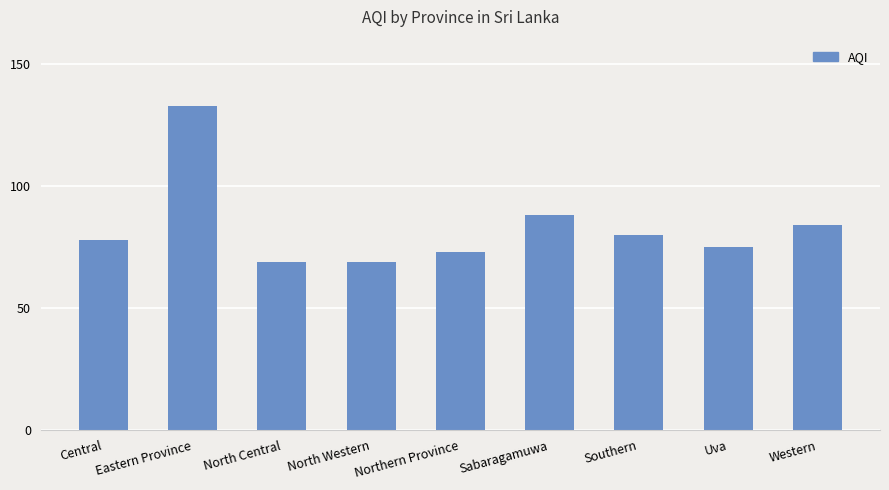

Reading left to right, list all the values displayed in this chart.

Central=78	Eastern Province=133	North Central=69	North Western=69	Northern Province=73	Sabaragamuwa=88	Southern=80	Uva=75	Western=84